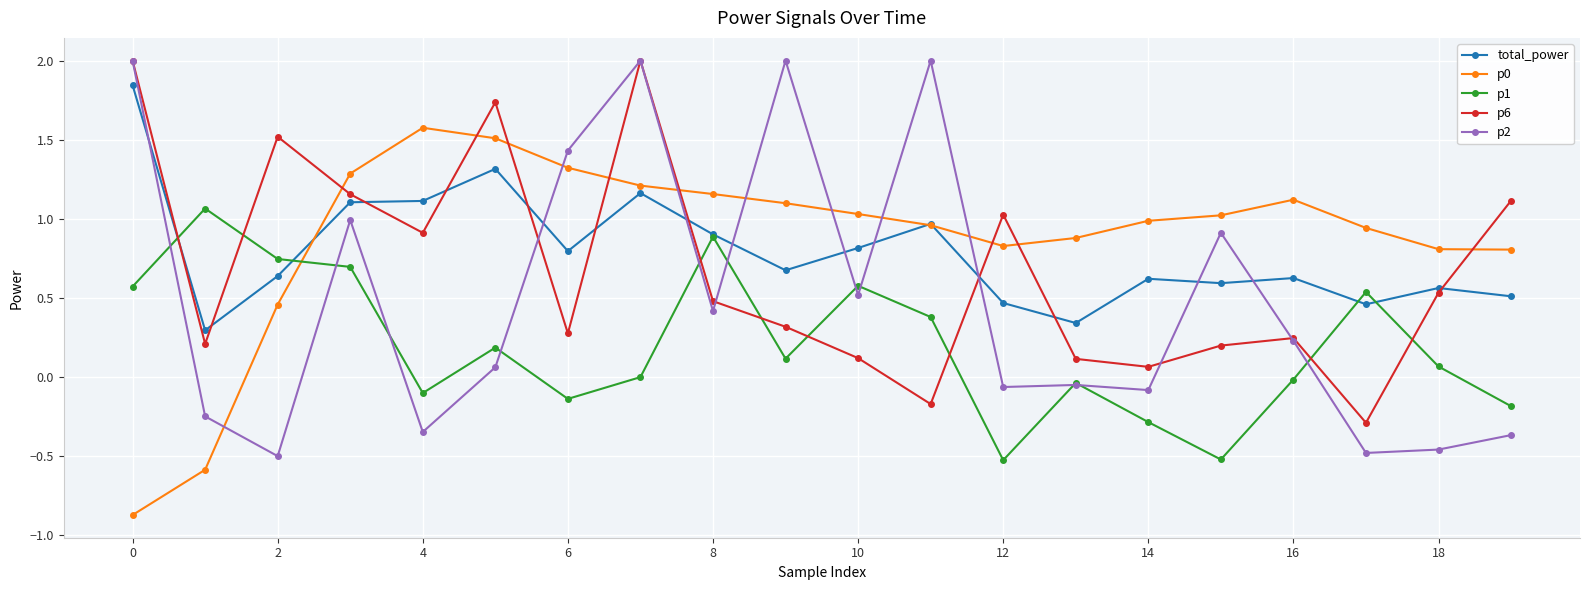

What is the smallest value displayed?

-0.9